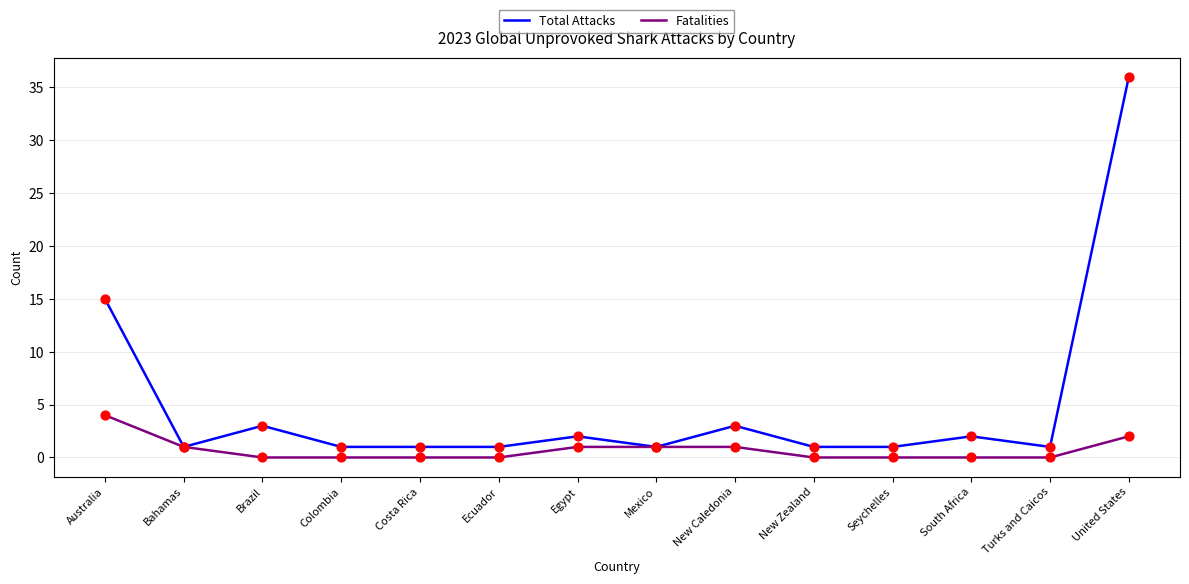

What is the total value across all series at New Caledonia?

4